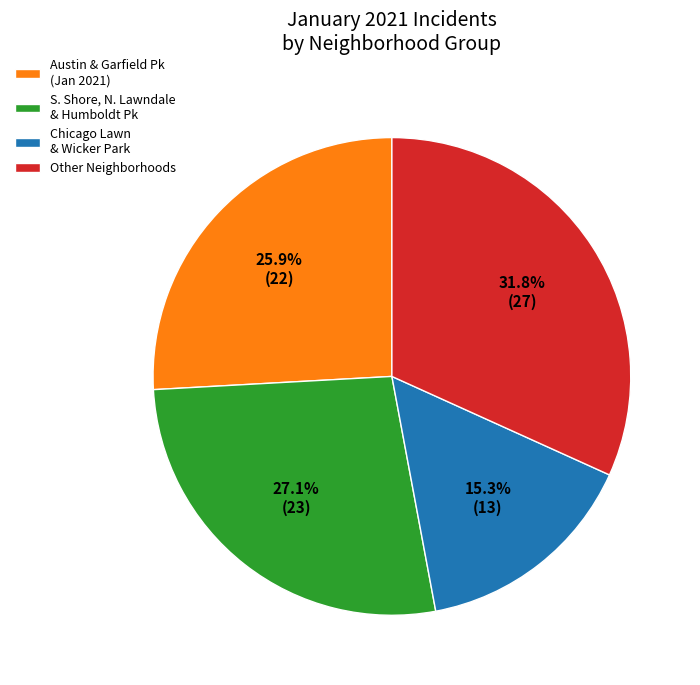

To the nearest percent, what is the average slice percentage?

25%